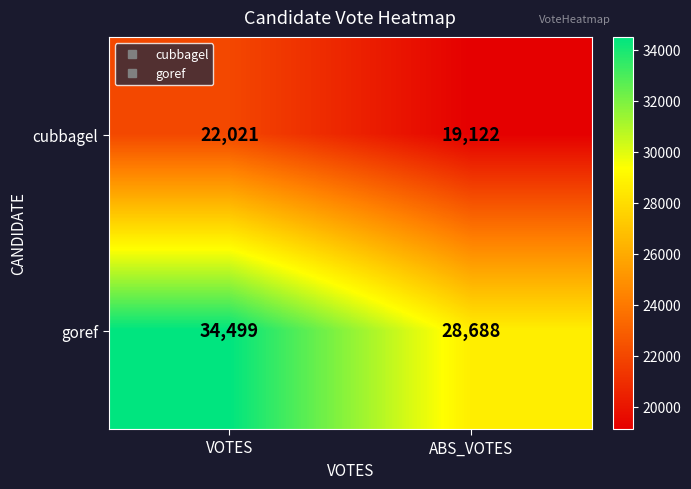

What is the approximate value of goref at ABS_VOTES, to the nearest 100?

28700